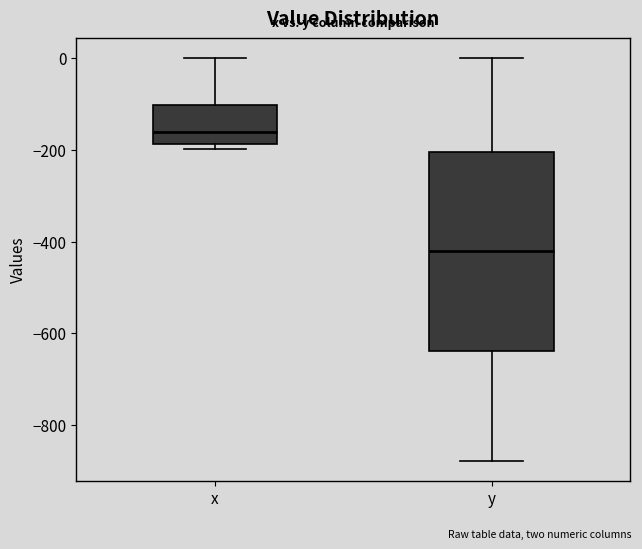

Reading left to right, transcribe this box plot: for each box, give where its median line is, the range the box spans, and where its two whiskers end, as read against the y-axis. The values are not printed on the chart, so give them approximately, as read against the axis.

x: median -160, box -180 to -100, whiskers -200 to 0
y: median -420, box -640 to -200, whiskers -880 to 0